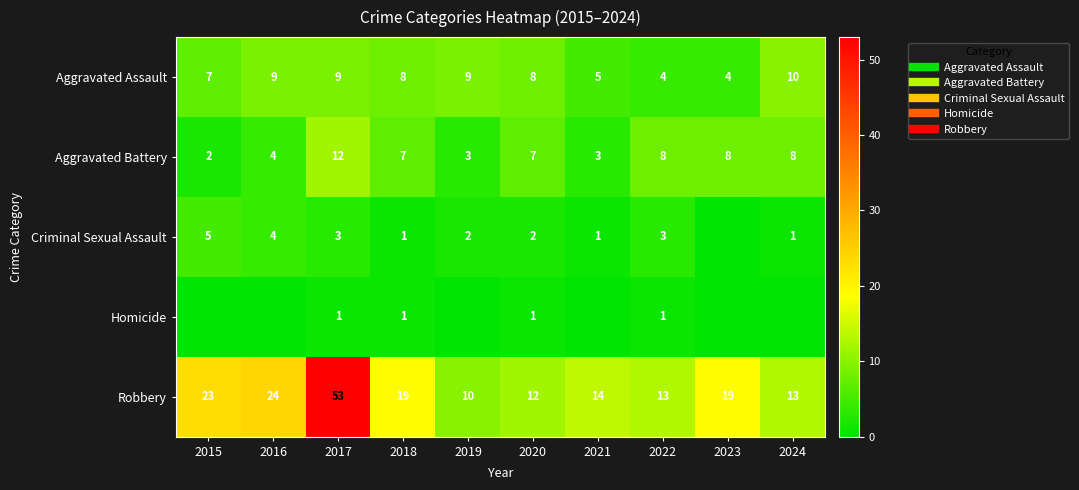

Which category has the lowest value across all series?

2023